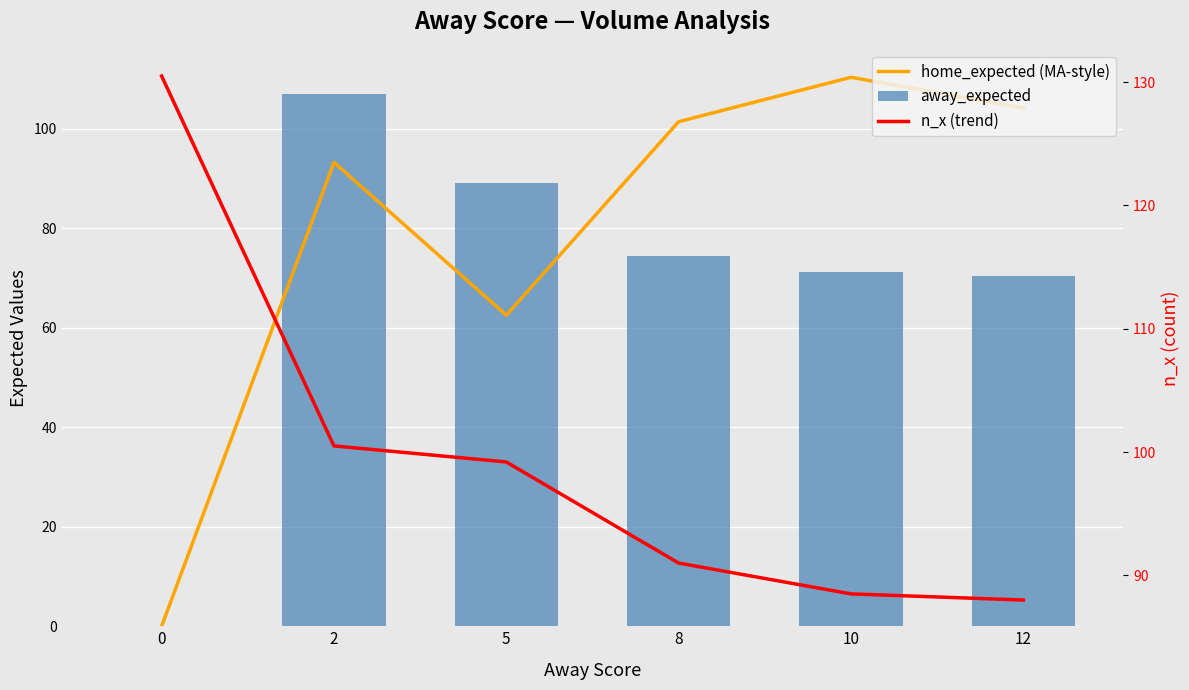

The home_expected (MA-style) series shows 110.3 at 10. True or false?

True